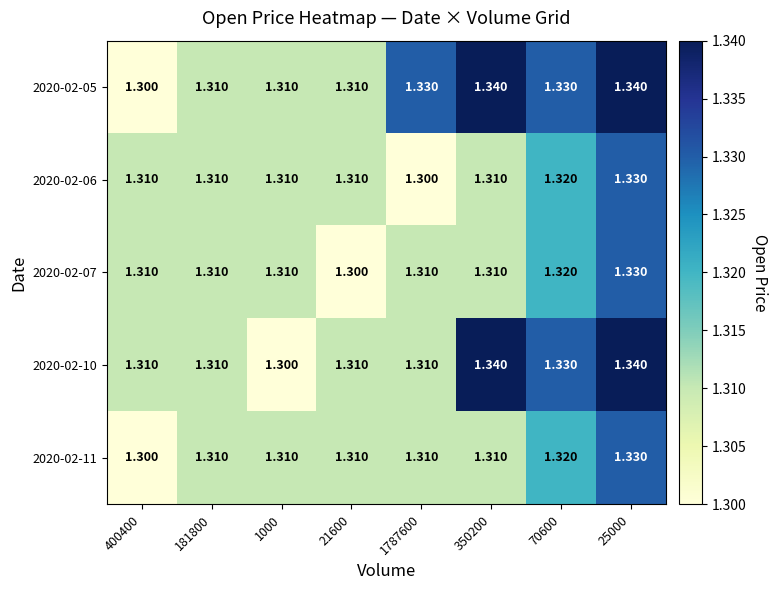

Is the value of 2020-02-05 at 1787600 greater than the value of 2020-02-10 at 25000?

No